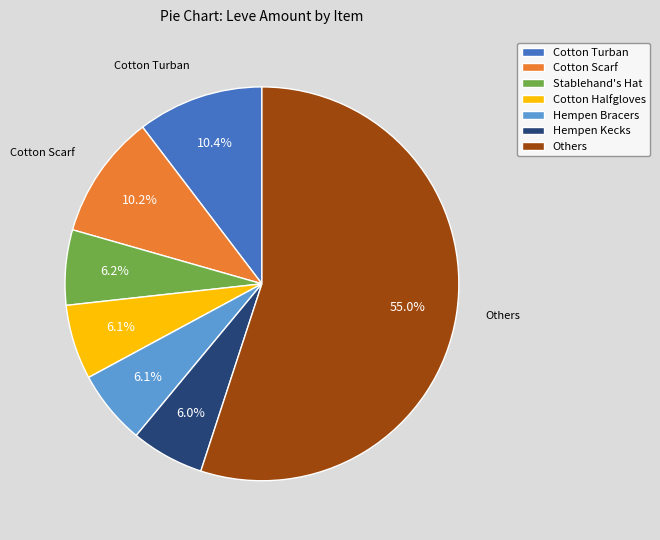

To the nearest percent, what is the average slice percentage?

14%